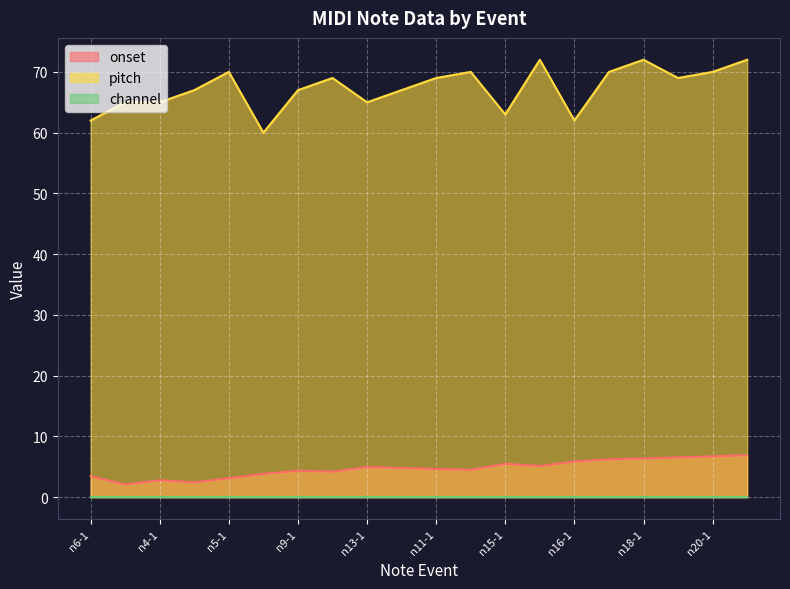

How many data points in pitch are above 69?

7